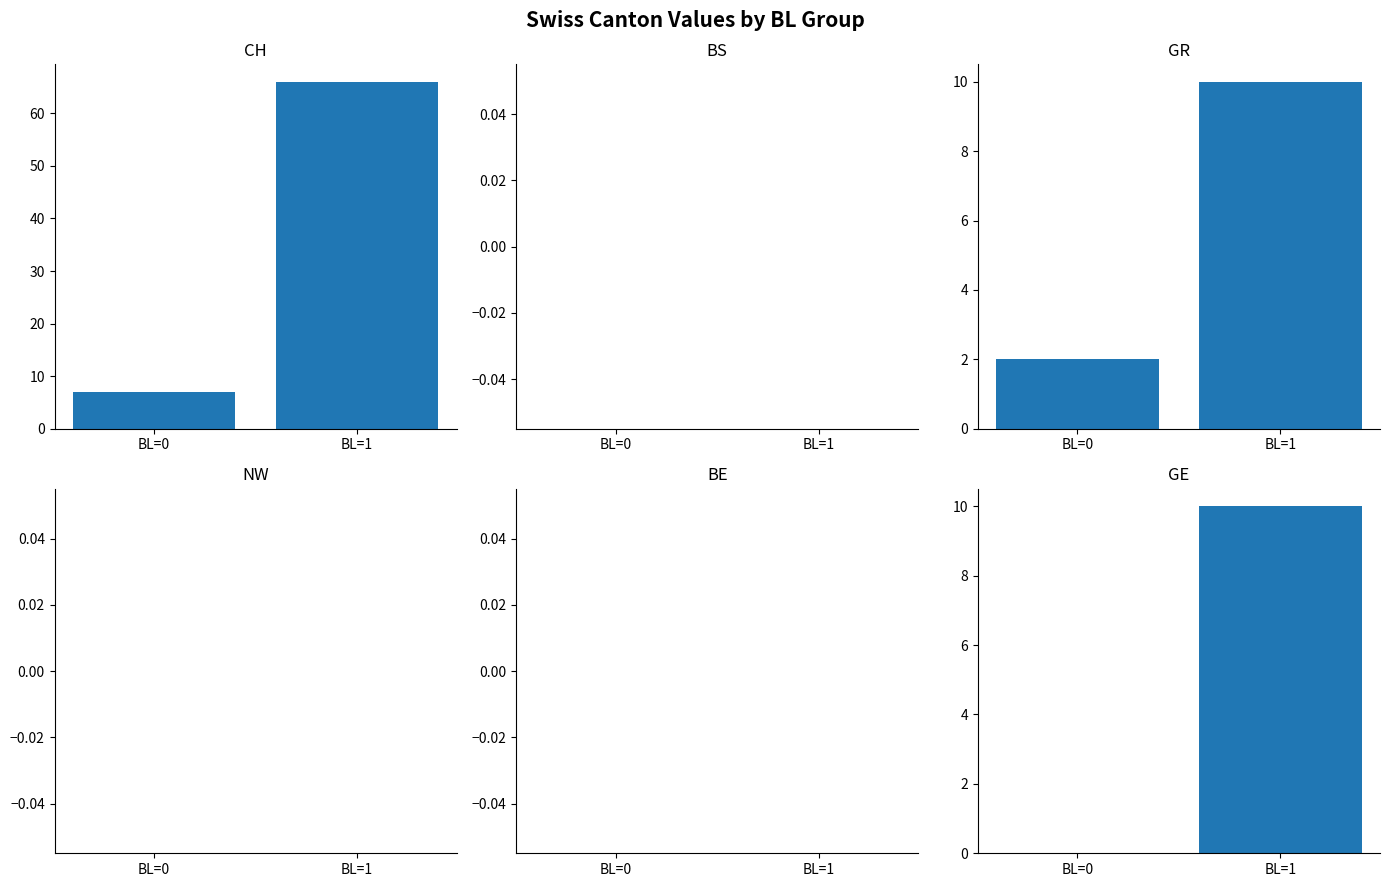

What is the total value across all series at BL=1?

86